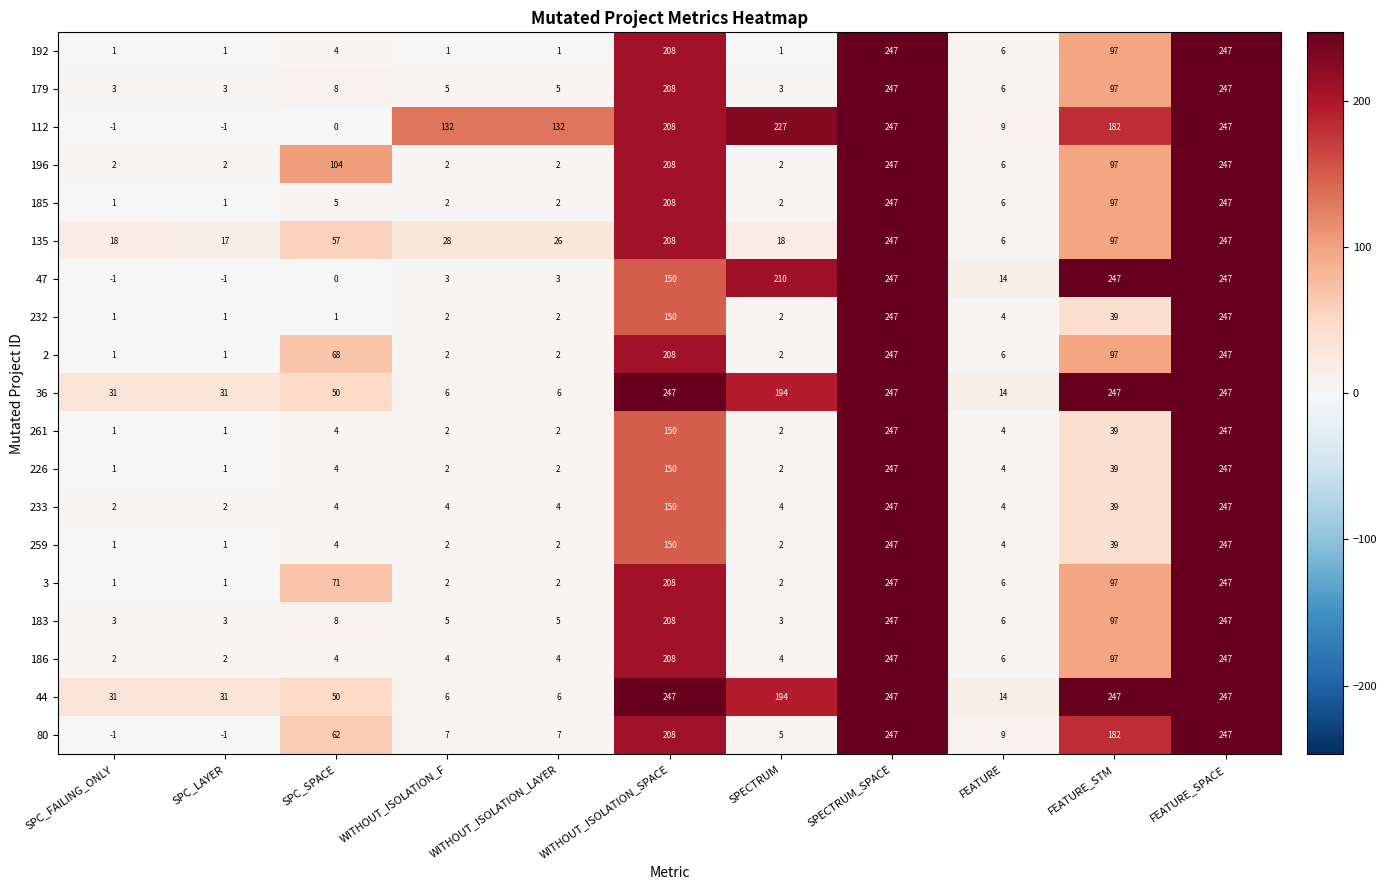

The 186 series shows 2 at SPC_FAILING_ONLY. True or false?

True